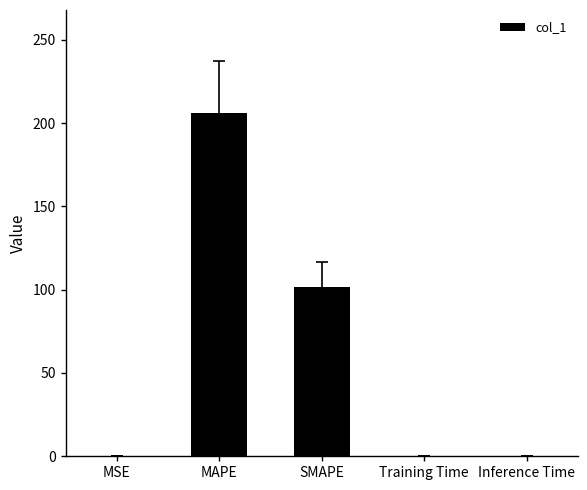

Which label corresponds to the largest value in the chart?

MAPE